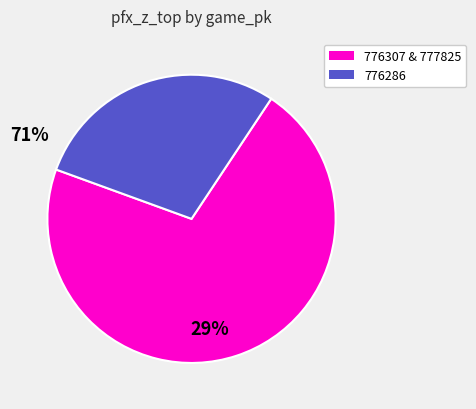

Is there a majority slice in this chart?

Yes